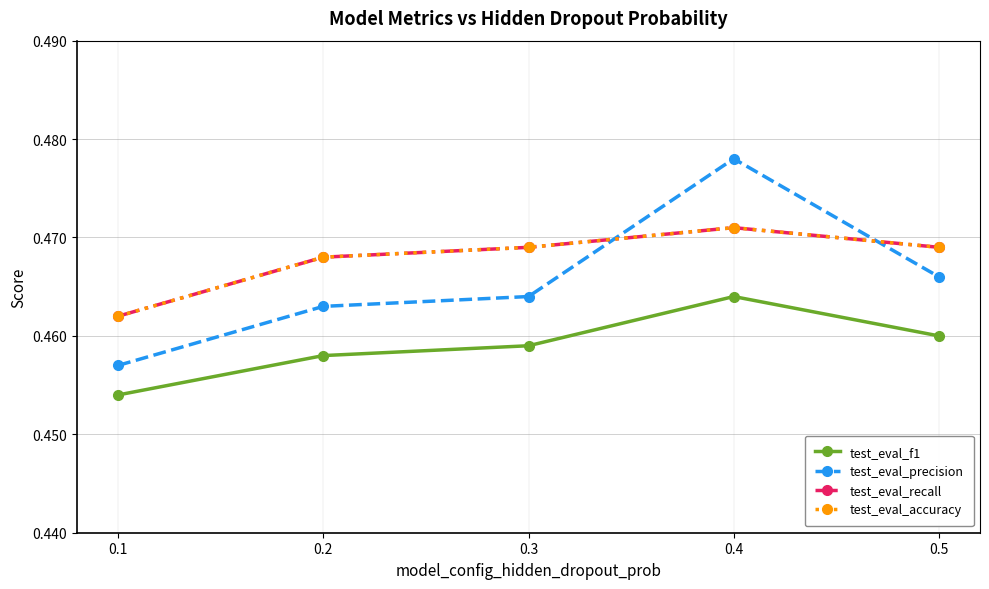

Between 0.1 and 0.5, which is larger?

0.5